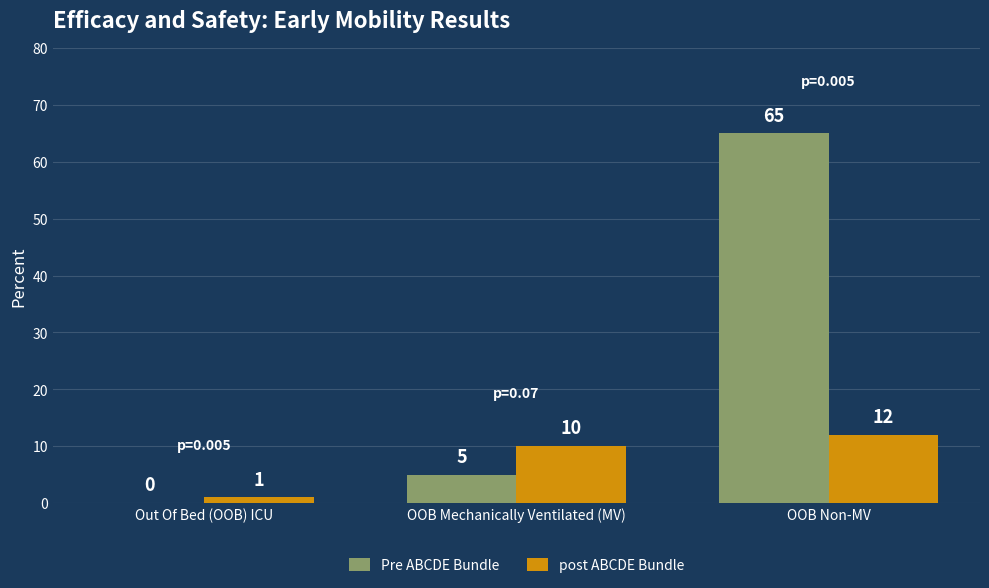

At which category is the sum across all series the highest?

OOB Non-MV